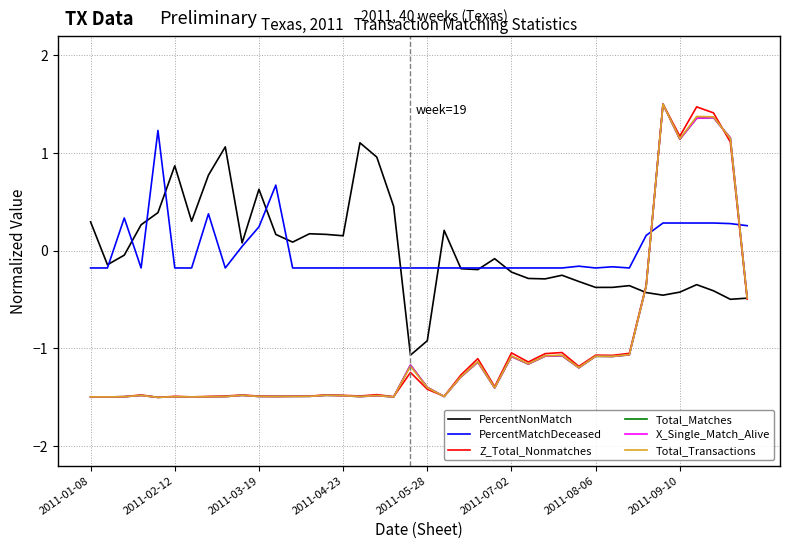

Which series ends up on top after the final intersection of X_Single_Match_Alive and PercentMatchDeceased?

PercentMatchDeceased